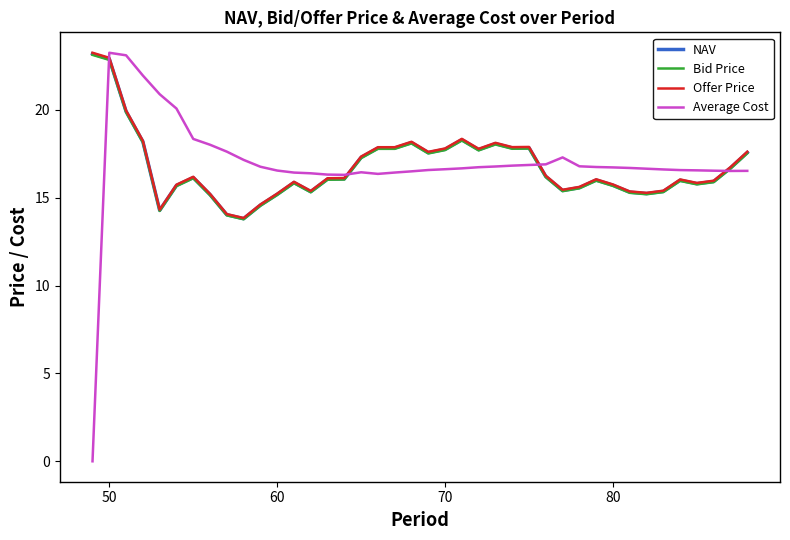

Which series has the widest spread of values?

Average Cost